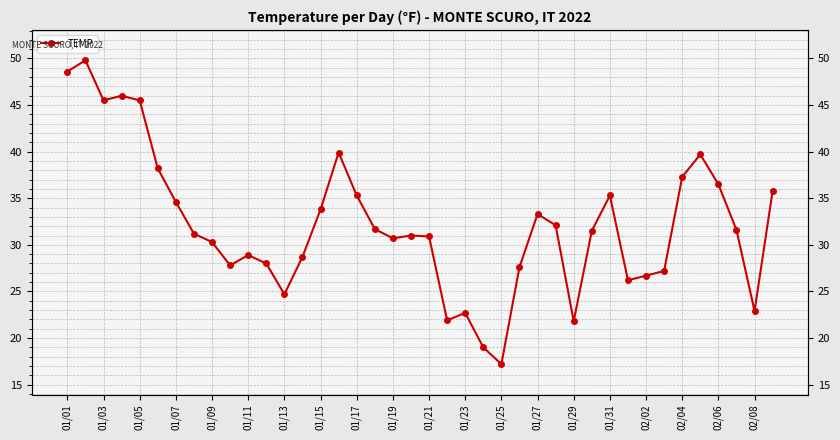

How many data points are less than 31?

18